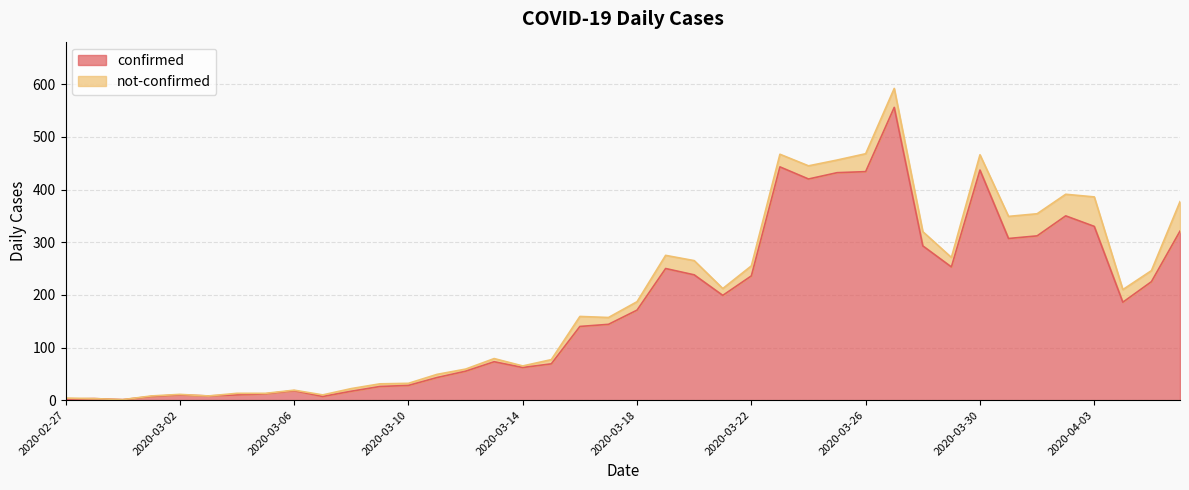

How many points are lower than both their immediate neighbors (excluding endpoints)?

9